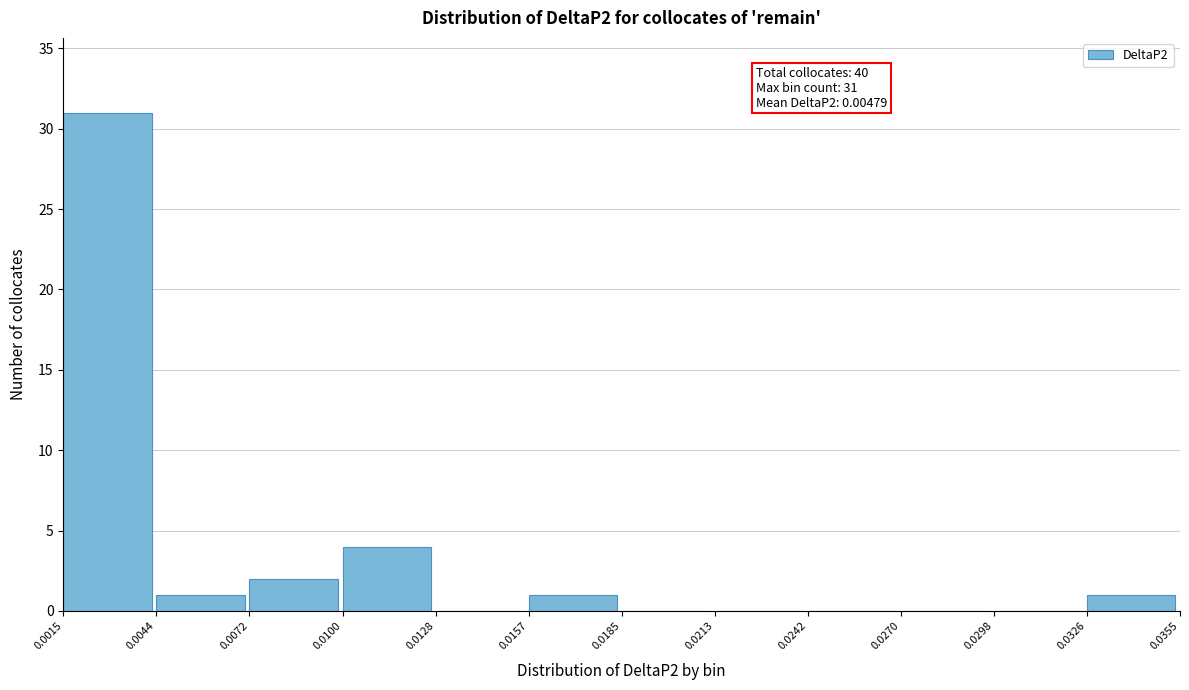

Which range on the x-axis has the tallest bar?

0.0015 to 0.0044